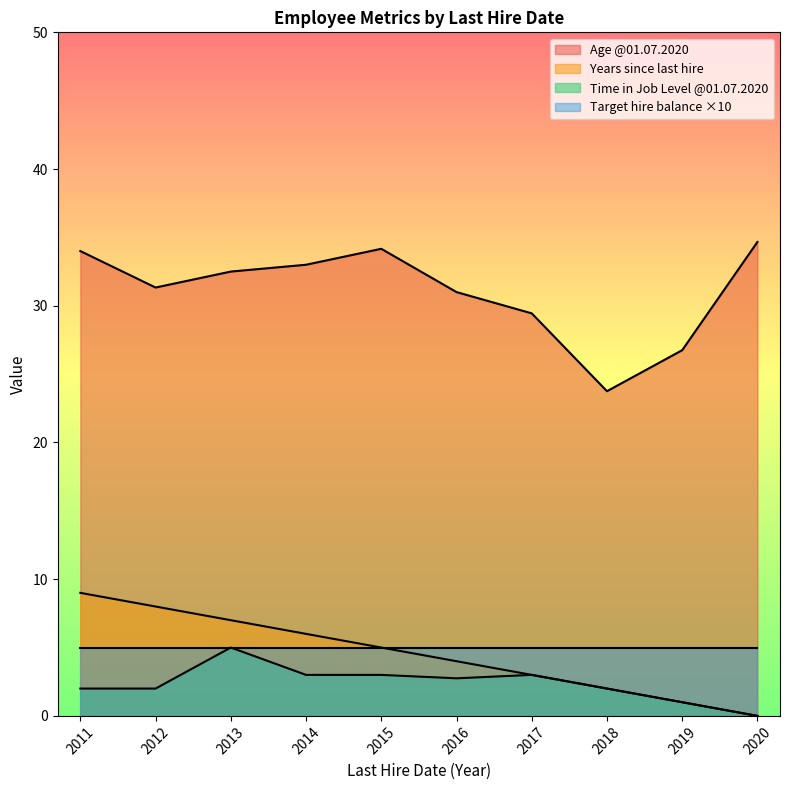

True or false: Target hire balance has a value of 0.7 at 2018.

False